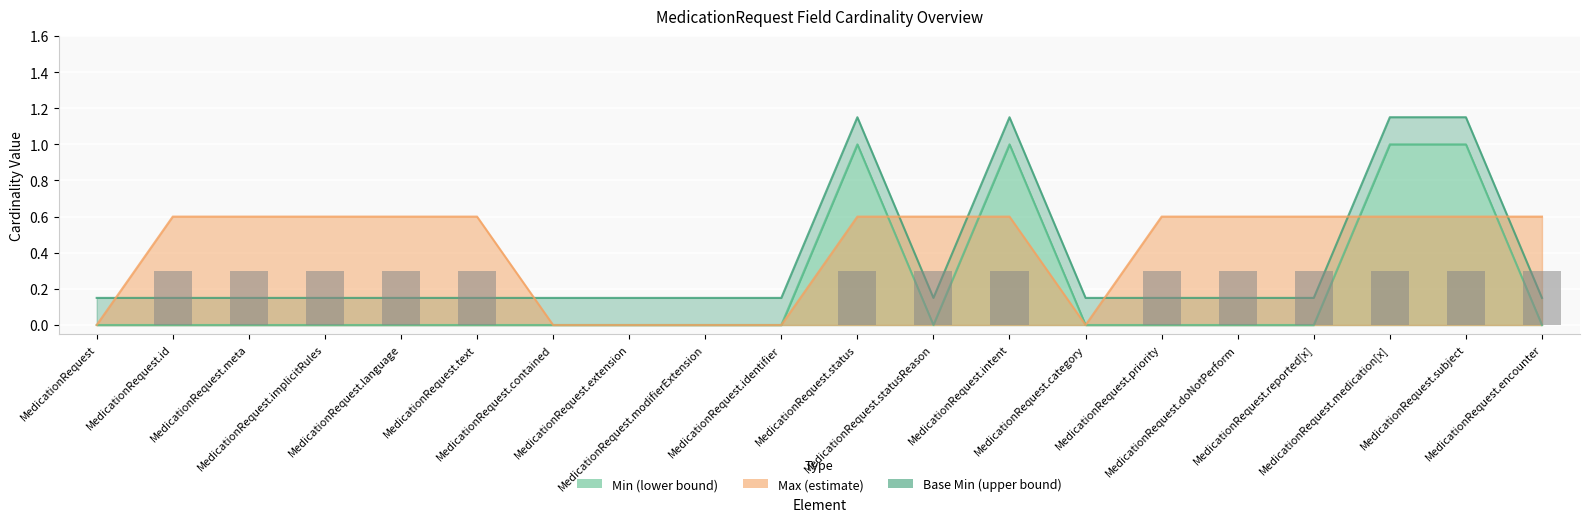

Count the Base Min (upper bound) values in the range 0 to 1.

16